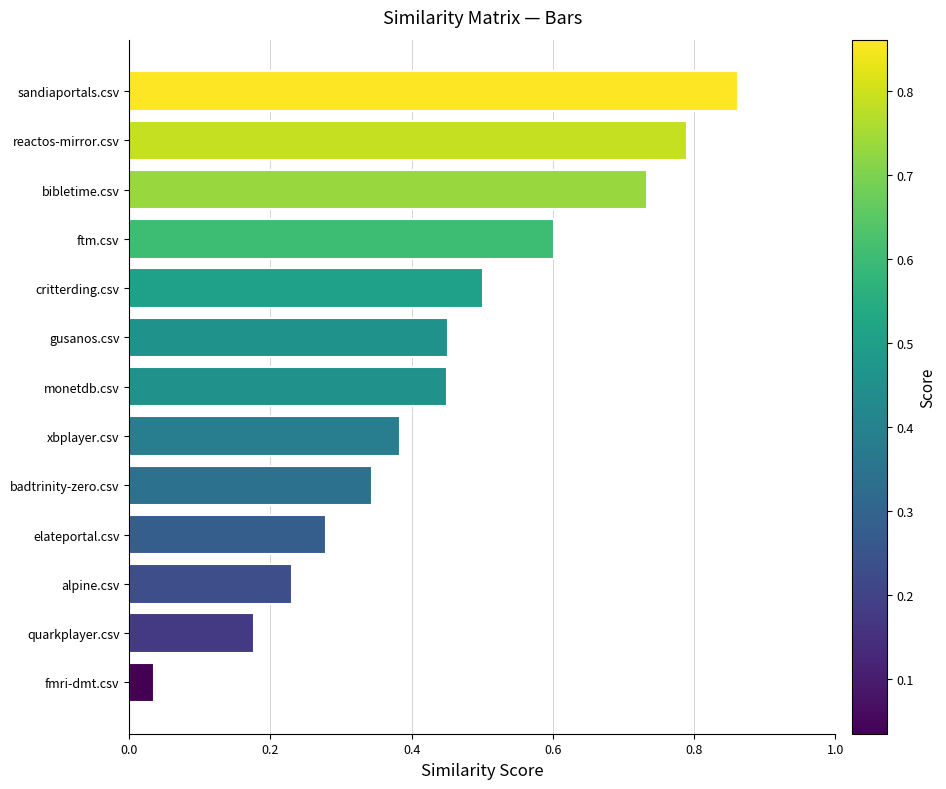

What is the sum of all values?

5.8